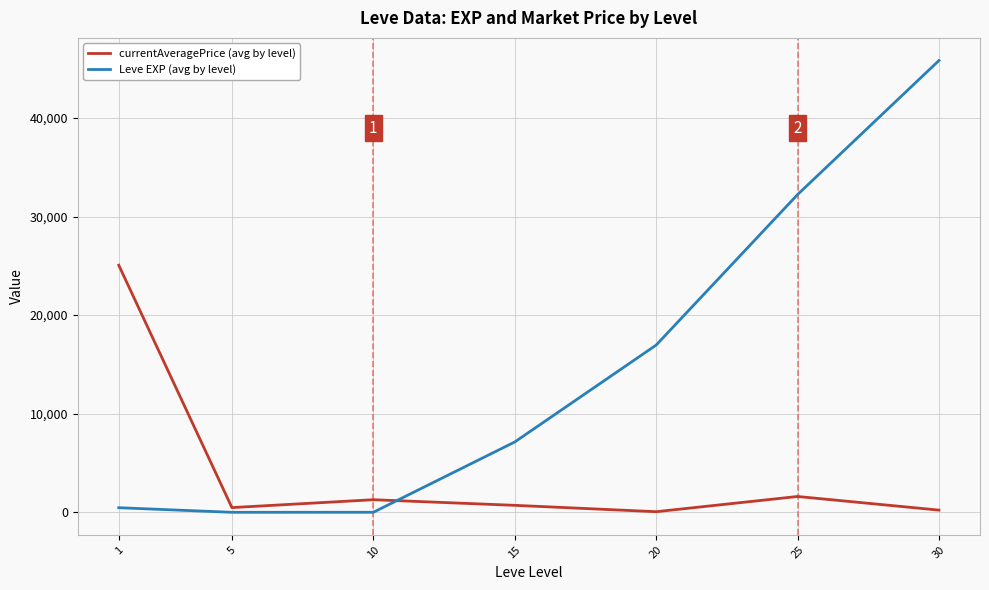

At how many categories does at least one series exceed 22342?

3